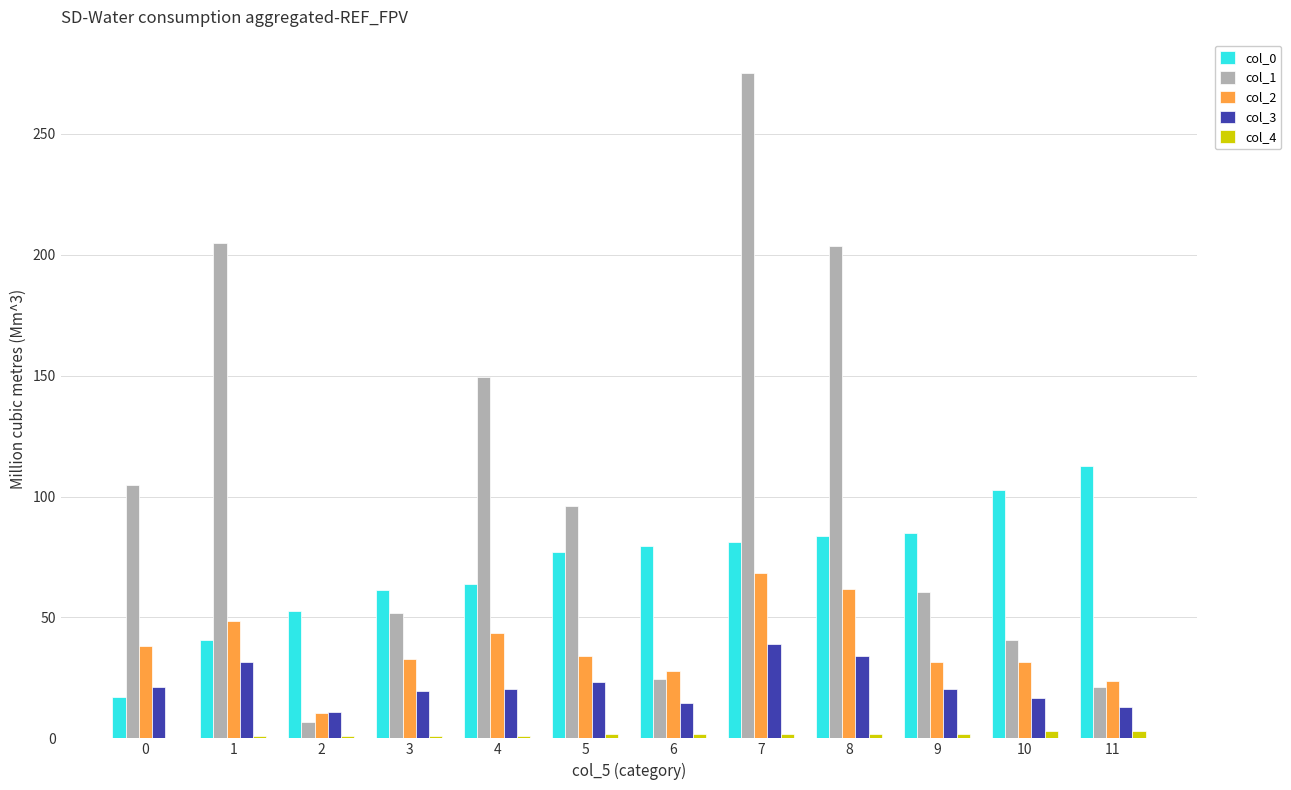

What is the greatest value displayed?

275.1